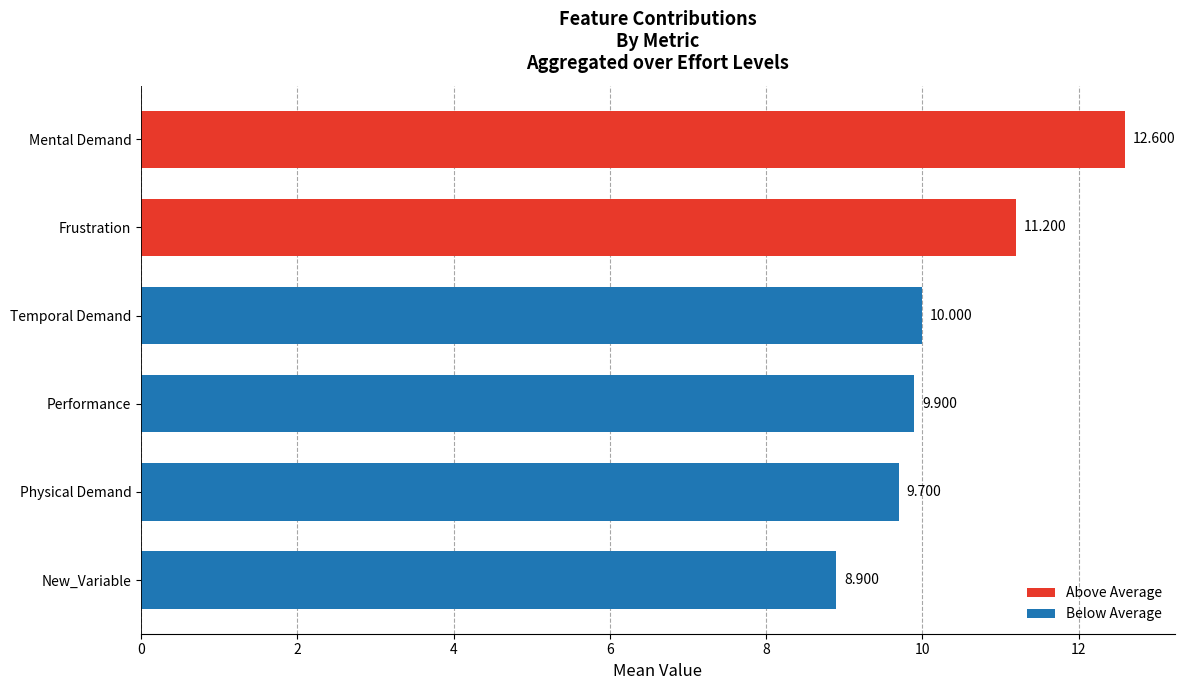

Which label corresponds to the largest value in the chart?

Mental Demand